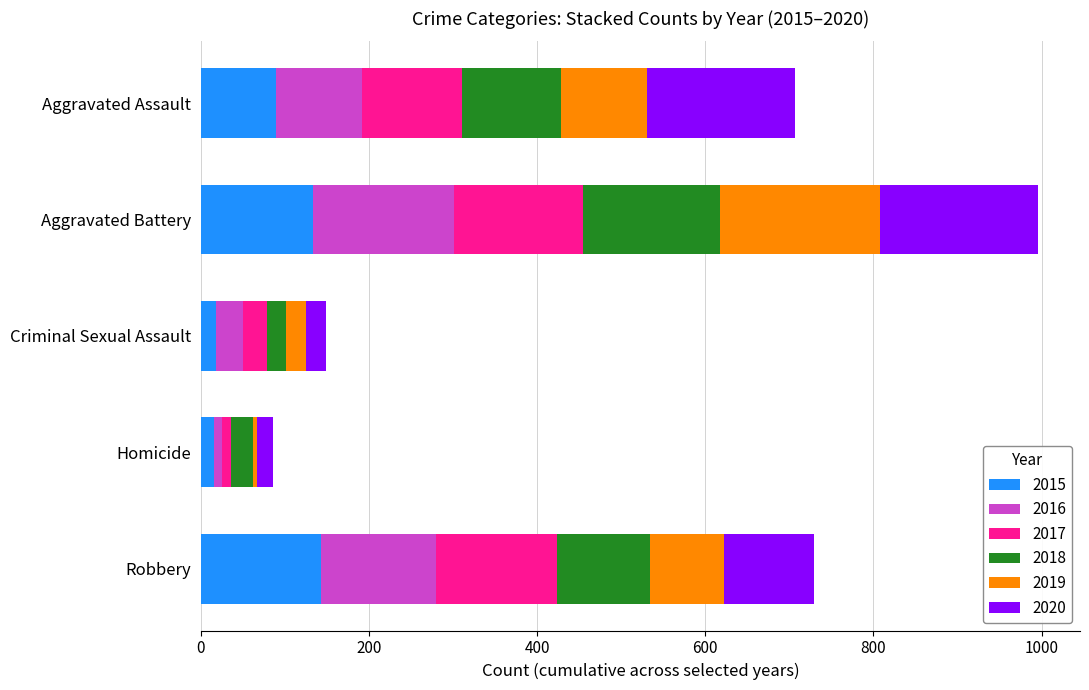

The 2015 series shows 89 at Aggravated Assault. True or false?

True